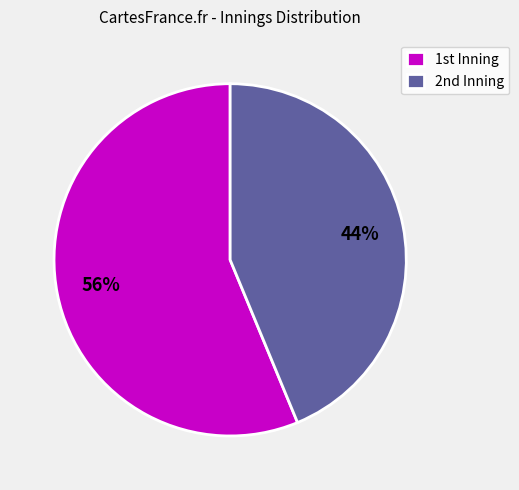

Which slice is the largest?

1st Inning